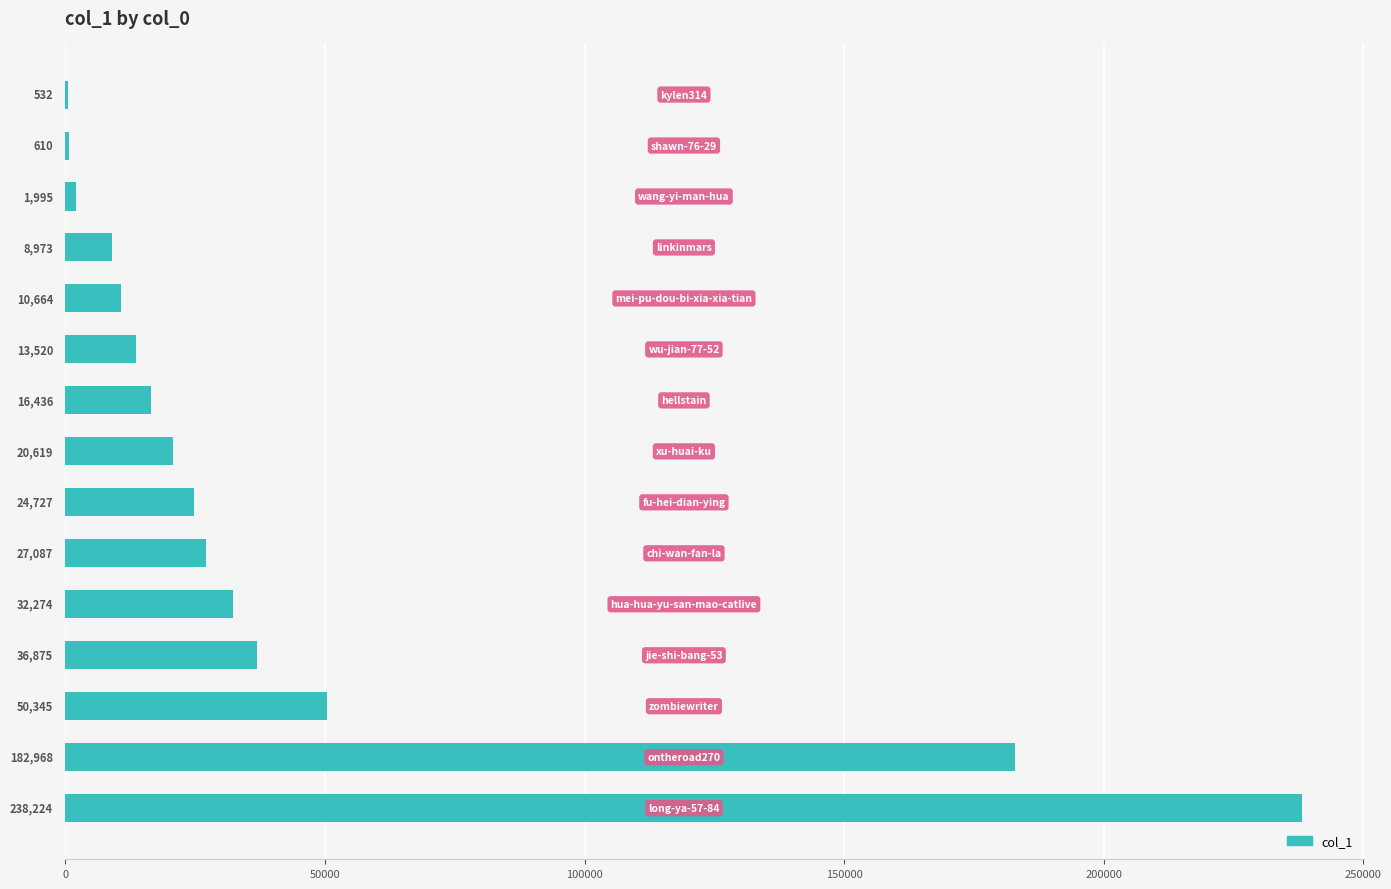

What is the average value?

44390